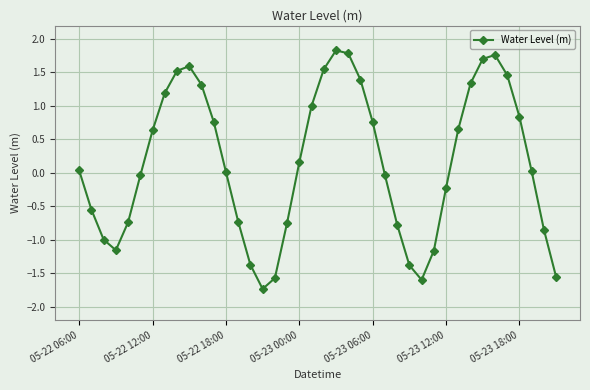

What is the value of the 16th point from the left?

-1.7